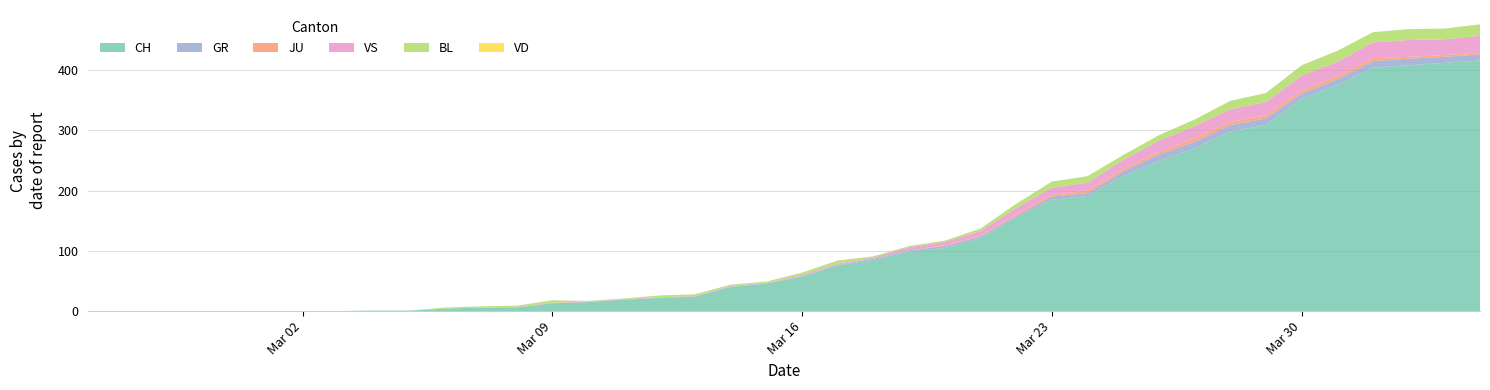

Reading left to right, extract all data points from this chart.

CH: 0=0	1=0	2=0	3=0	4=0	5=0	6=0	7=0	8=1	9=1	10=4	11=6	12=6	13=13	14=15	15=19	16=22	17=24	18=40	19=46	20=57	21=76	22=85	23=99	24=105	25=121	26=155	27=185	28=191	29=224	30=249	31=270	32=298	33=309	34=352	35=375	36=404	37=408	38=412	39=416
GR: 0=0	1=0	2=0	3=0	4=0	5=0	6=0	7=0	8=0	9=0	10=0	11=0	12=0	13=0	14=0	15=0	16=0	17=0	18=1	19=0	20=1	21=1	22=2	23=2	24=3	25=3	26=3	27=5	28=5	29=8	30=11	31=11	32=11	33=11	34=9	35=10	36=11	37=11	38=10	39=10
JU: 0=0	1=0	2=0	3=0	4=0	5=0	6=0	7=0	8=0	9=0	10=0	11=0	12=0	13=0	14=0	15=0	16=0	17=0	18=0	19=0	20=0	21=0	22=0	23=0	24=1	25=1	26=2	27=3	28=4	29=4	30=4	31=6	32=5	33=5	34=5	35=5	36=5	37=3	38=3	39=3
VS: 0=0	1=0	2=0	3=0	4=0	5=0	6=0	7=0	8=0	9=0	10=0	11=0	12=1	13=1	14=1	15=1	16=1	17=1	18=1	19=1	20=2	21=2	22=2	23=5	24=6	25=8	26=11	27=12	28=13	29=15	30=19	31=20	32=21	33=22	34=25	35=24	36=26	37=28	38=26	39=28
BL: 0=0	1=0	2=0	3=0	4=0	5=0	6=0	7=0	8=0	9=0	10=2	11=2	12=2	13=4	14=1	15=1	16=3	17=3	18=2	19=2	20=4	21=5	22=2	23=2	24=2	25=4	26=7	27=10	28=11	29=8	30=9	31=11	32=14	33=15	34=17	35=18	36=17	37=18	38=18	39=19
VD: 0=0	1=0	2=0	3=0	4=0	5=0	6=0	7=0	8=0	9=0	10=0	11=0	12=0	13=0	14=0	15=0	16=0	17=0	18=0	19=0	20=0	21=0	22=0	23=0	24=0	25=0	26=0	27=0	28=0	29=0	30=0	31=0	32=0	33=0	34=0	35=0	36=0	37=0	38=0	39=0